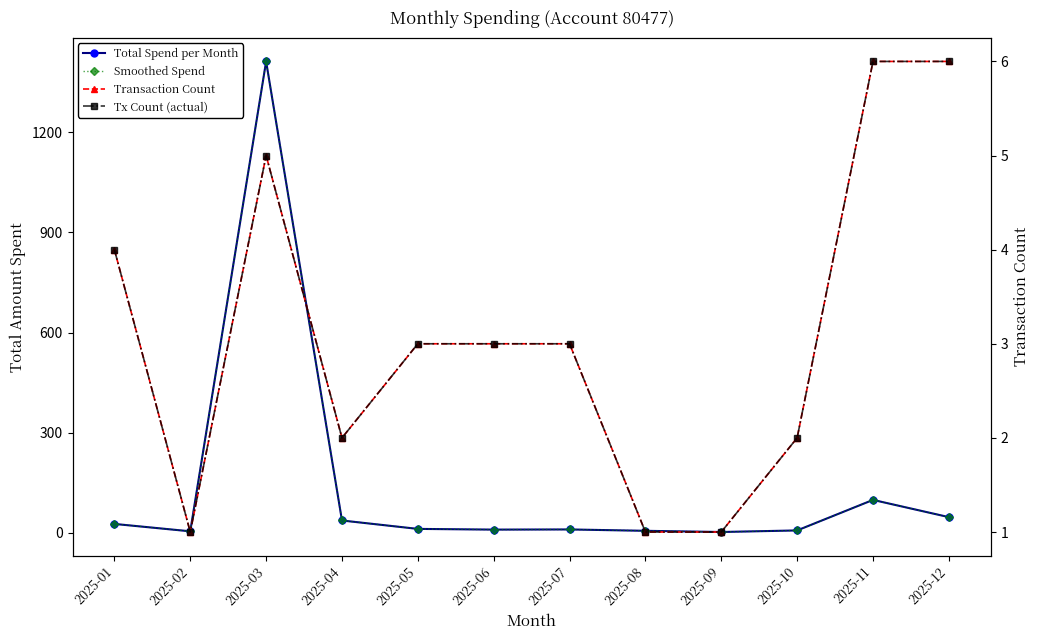

What is the sum of the Transaction Count values at 2025-02 and 2025-10?

3.0